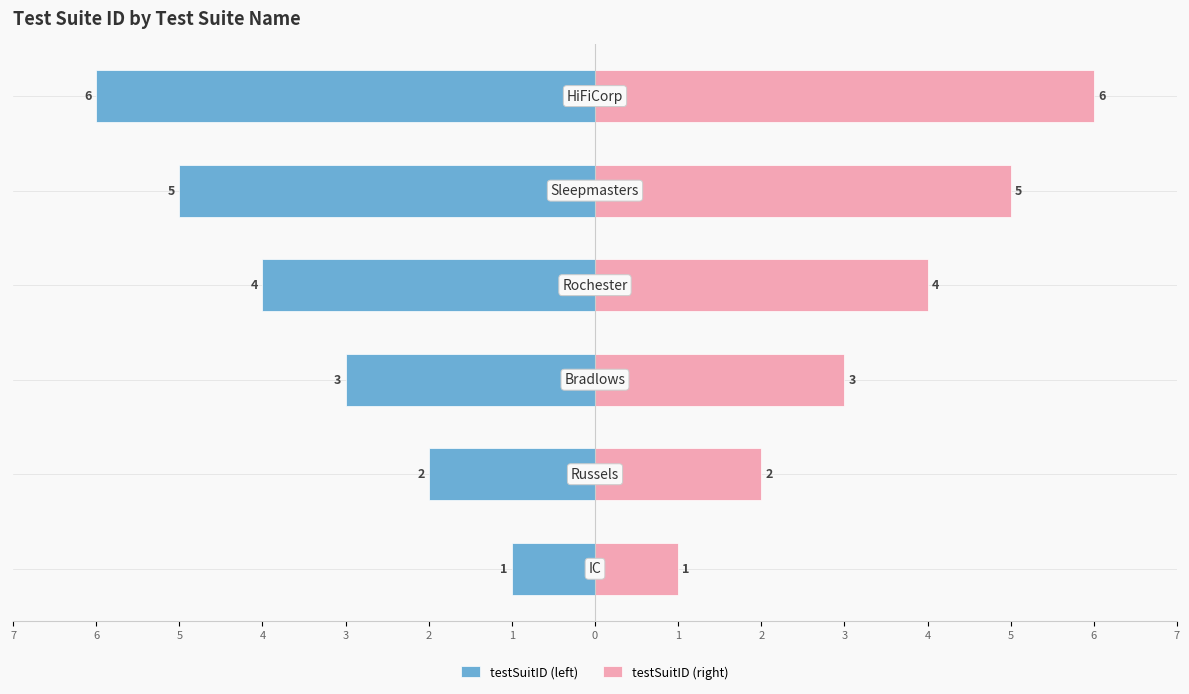

How many bars are there in each group?

2